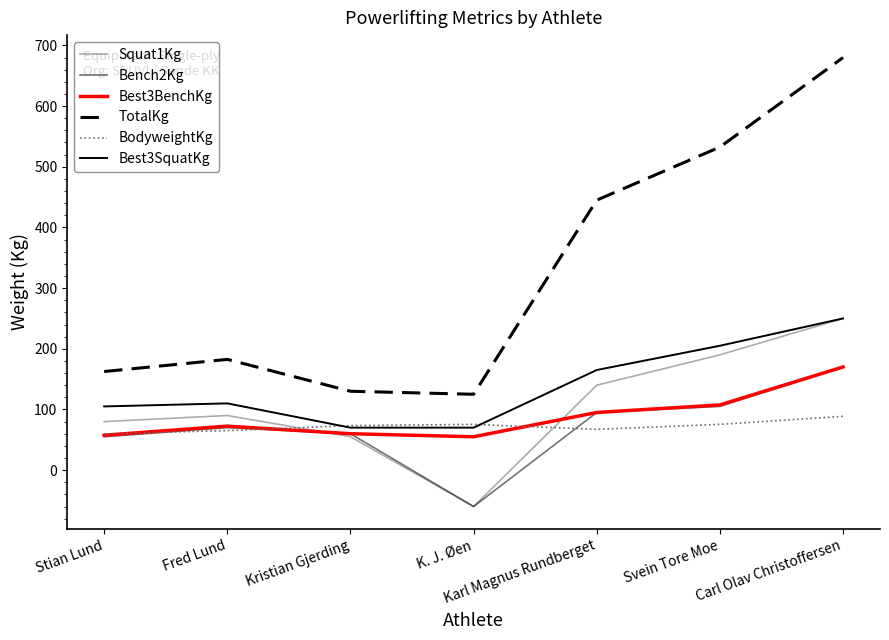

Rank the series at Svein Tore Moe from highest to lowest value.

TotalKg, Best3SquatKg, Squat1Kg, Best3BenchKg, Bench2Kg, BodyweightKg